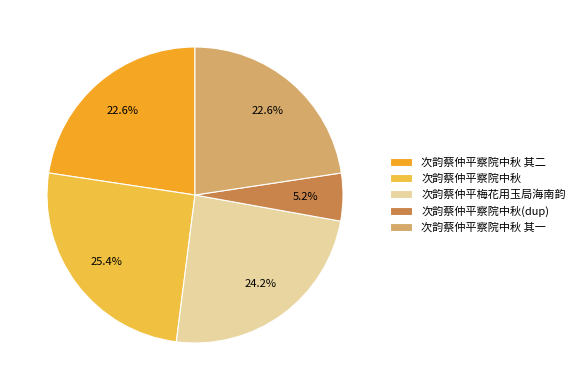

Between 次韵蔡仲平察院中秋 and 次韵蔡仲平察院中秋 其二, which is larger?

次韵蔡仲平察院中秋